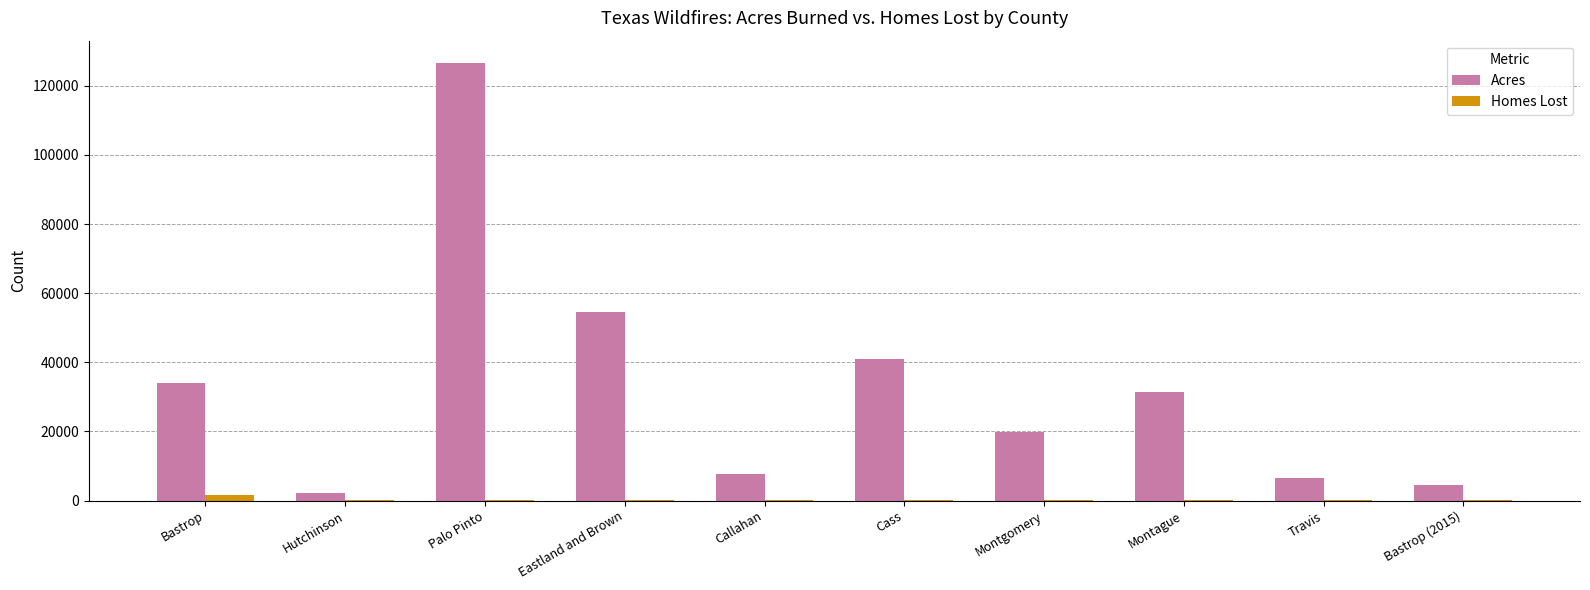

The Acres series shows 66399 at Cass. True or false?

False